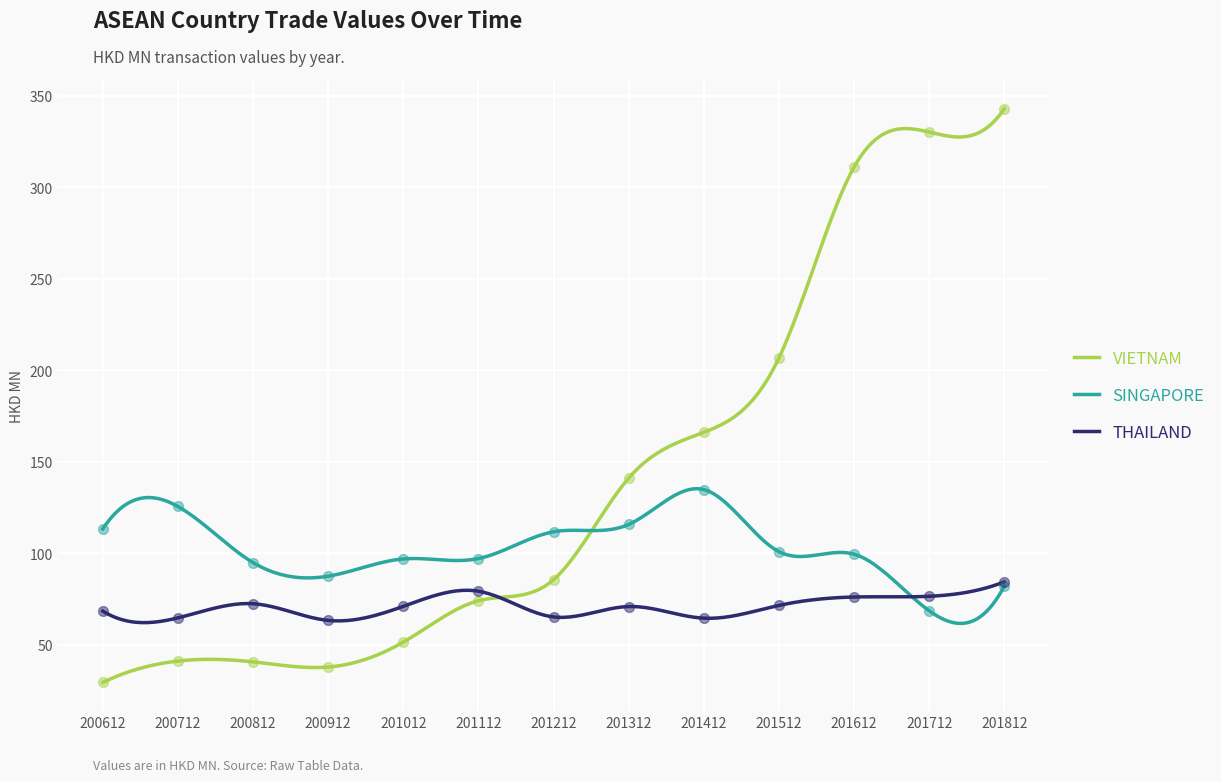

What is the total value across all series at 200712?

231.0